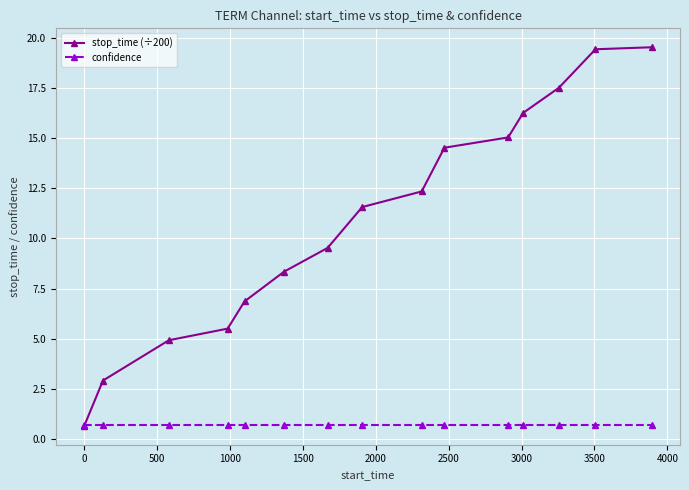

What is the value of the confidence point at the 9th from the left?

0.7